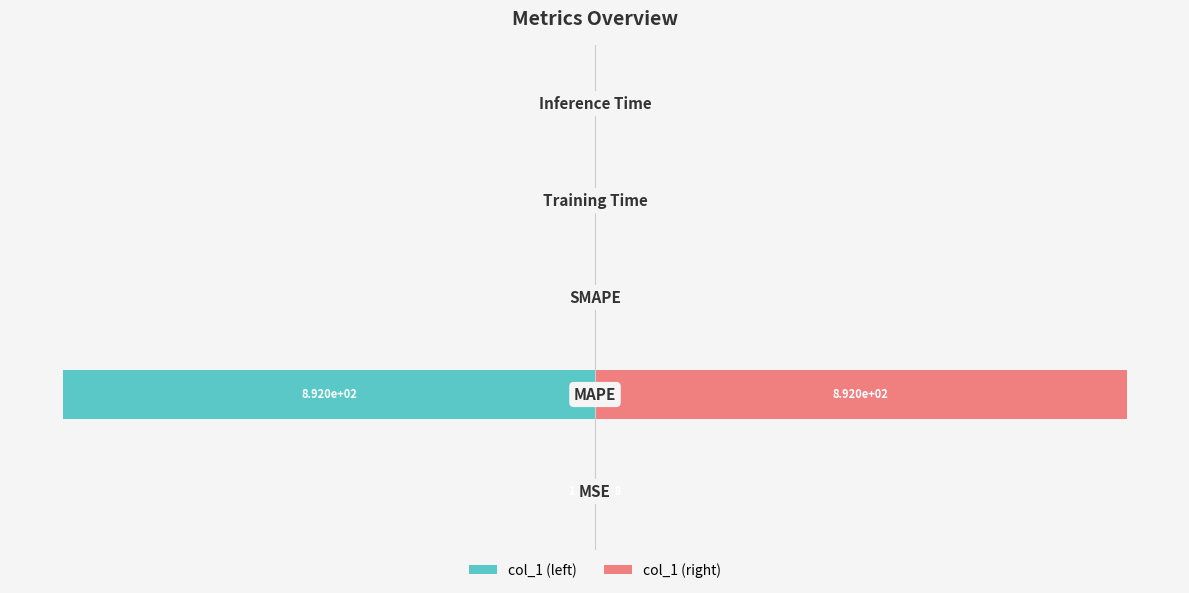

What are all the series names shown in the legend?

col_1 (left), col_1 (right)